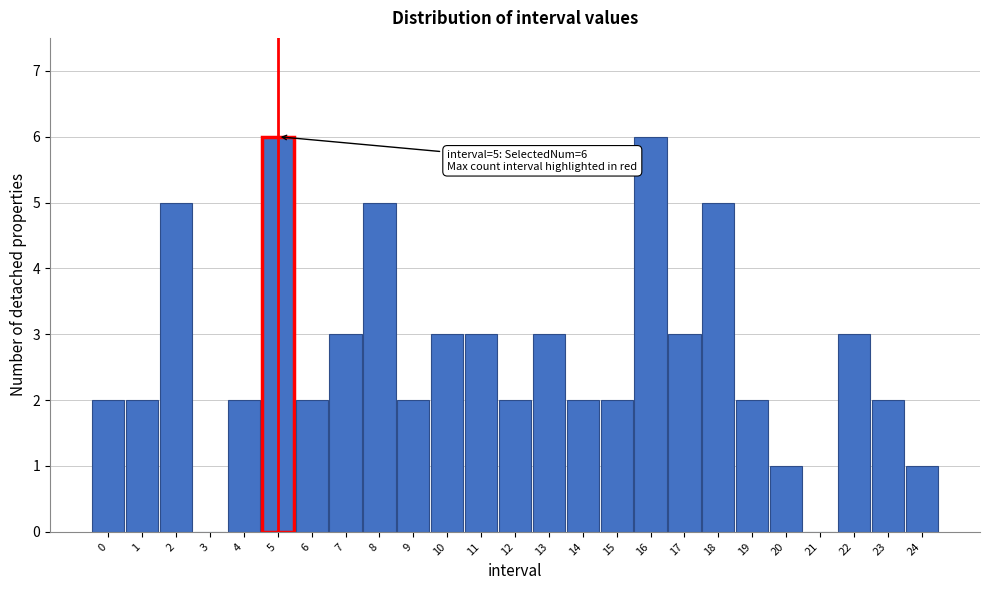

Reading left to right, transcribe all the data shown in this chart.

0=2	1=2	2=5	3=0	4=2	5=6	6=2	7=3	8=5	9=2	10=3	11=3	12=2	13=3	14=2	15=2	16=6	17=3	18=5	19=2	20=1	21=0	22=3	23=2	24=1